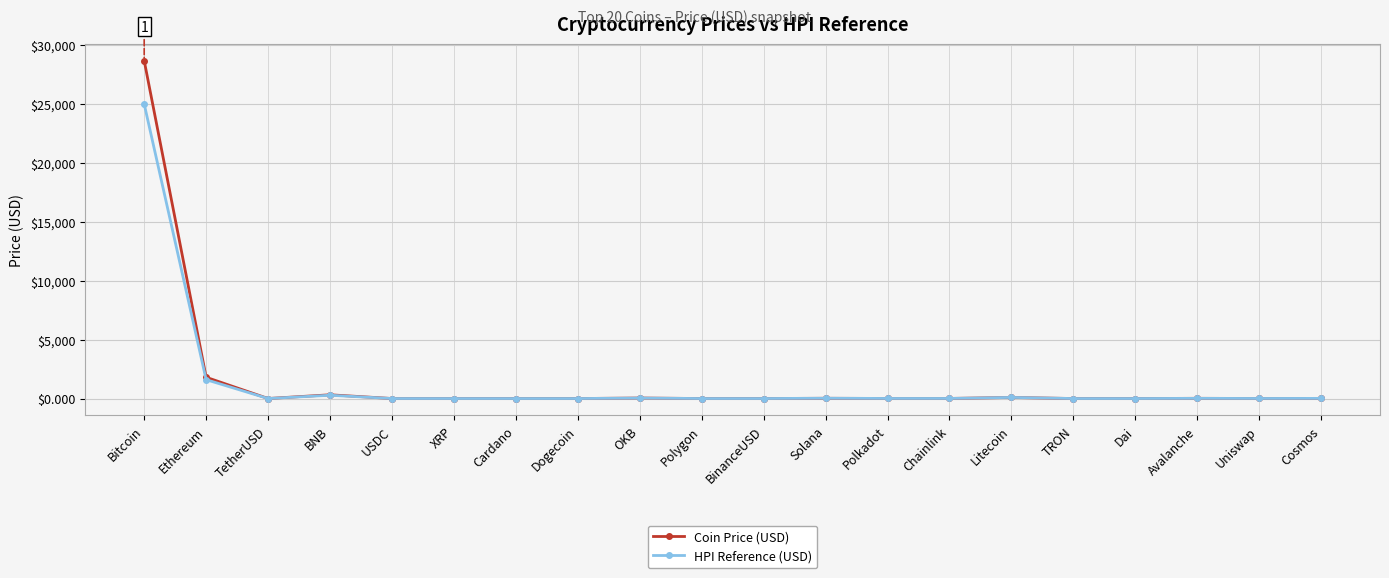

Rank the series by their maximum value, from highest to lowest.

Coin Price (USD), HPI Reference (USD)